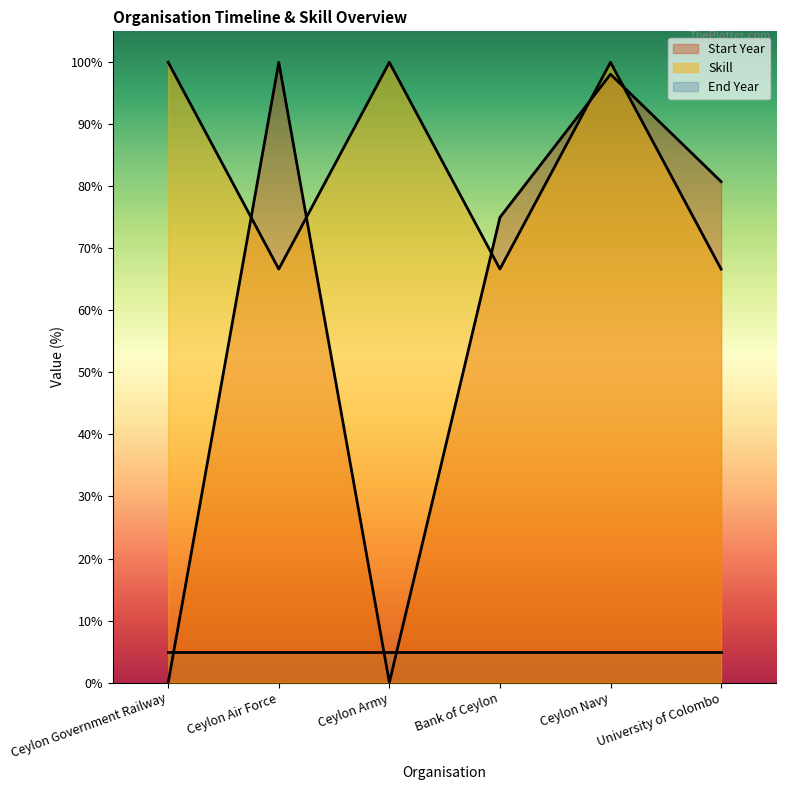

Which category has the highest value in the Start Year series?

Ceylon Air Force